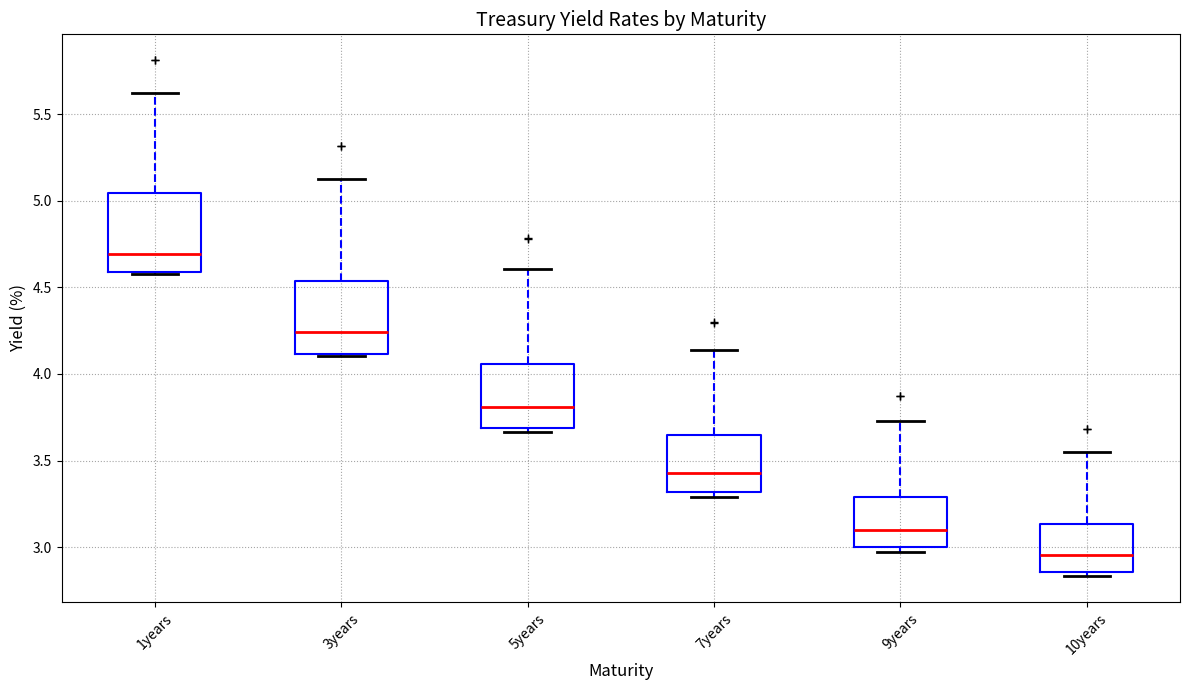

Reading left to right, read every box against the y-axis: the position of its median line, the range the box covers, and the ends of its whiskers. The values are not printed on the chart, so give them approximately, as read against the axis.

1years: median 4.70, box 4.60 to 5.05, whiskers 4.60 to 5.60
3years: median 4.25, box 4.10 to 4.55, whiskers 4.10 (just below the box's lower edge) to 5.15
5years: median 3.80, box 3.70 to 4.05, whiskers 3.65 to 4.60
7years: median 3.45, box 3.30 to 3.65, whiskers 3.30 (just below the box's lower edge) to 4.15
9years: median 3.10, box 3.00 to 3.30, whiskers 2.95 to 3.75
10years: median 2.95, box 2.85 to 3.15, whiskers 2.85 (just below the box's lower edge) to 3.55